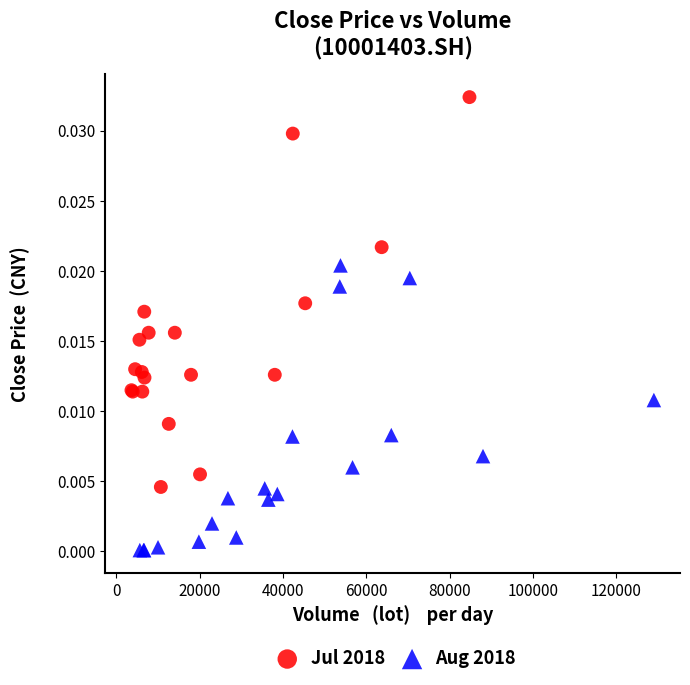

Which series contains the highest Y value?

Jul 2018